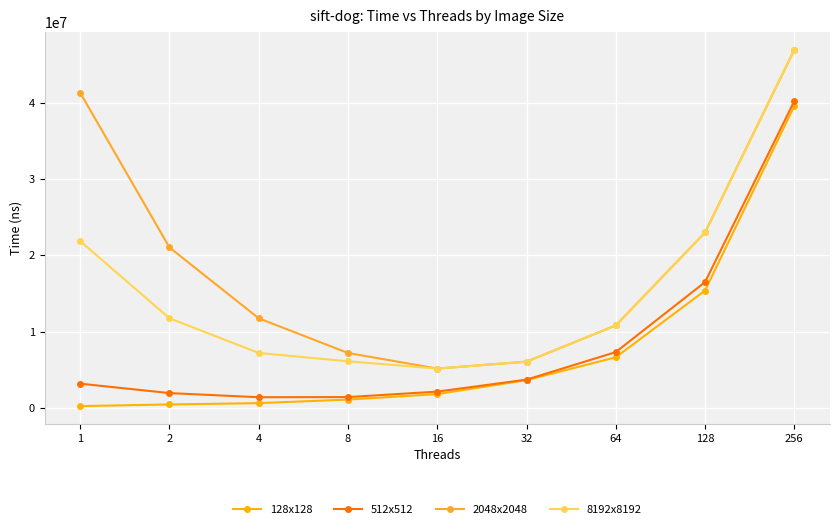

How many interior local valleys does the 2048x2048 series have?

1